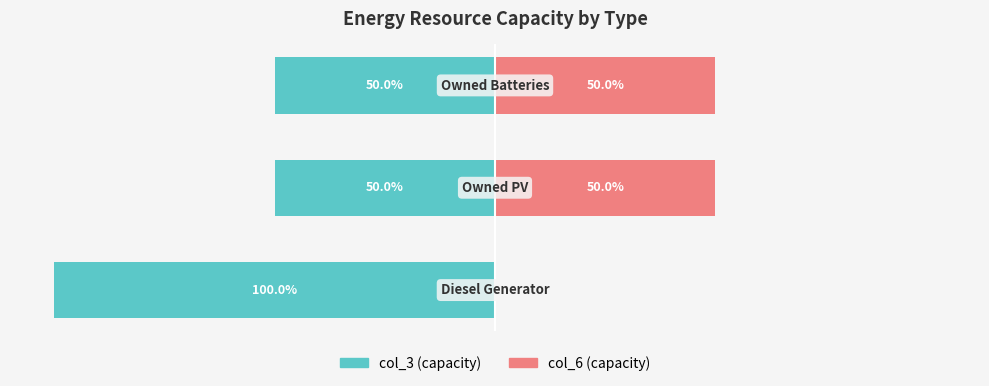

Is the value of col_6 at 2 greater than the value of col_3 at 2?

Yes